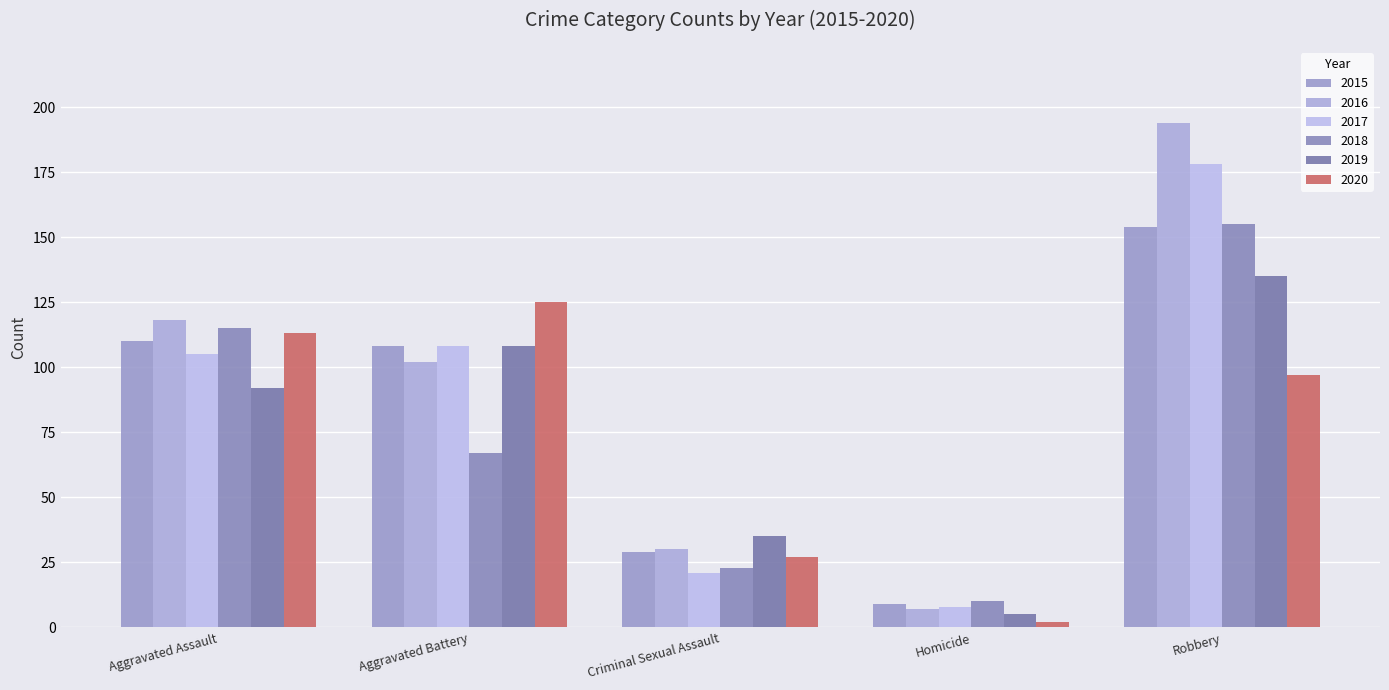

What is the difference between the highest and lowest values at Aggravated Battery?

58